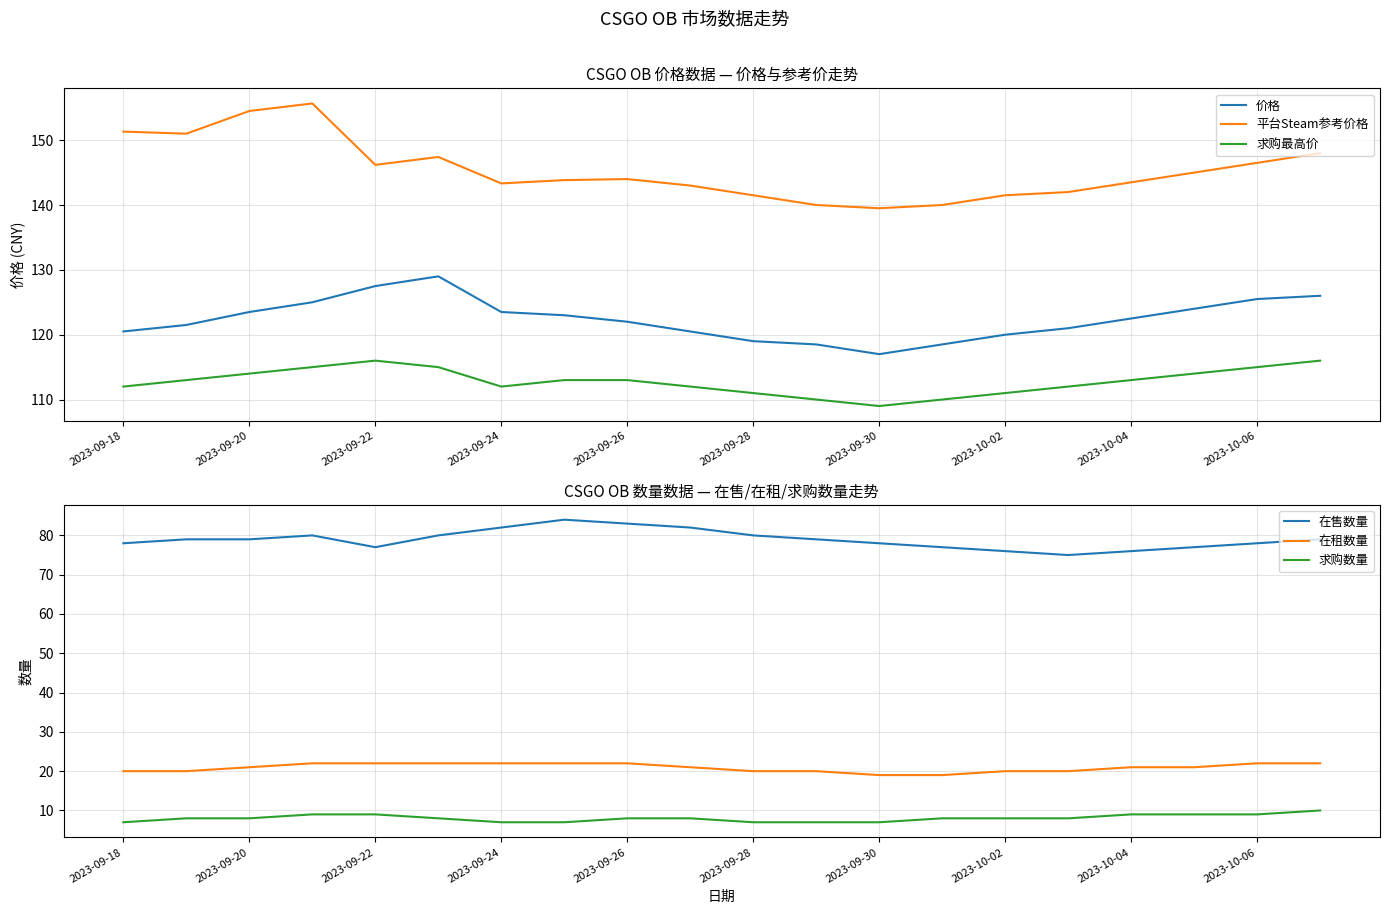

True or false: 在租数量 and 求购数量 cross at least once.

False